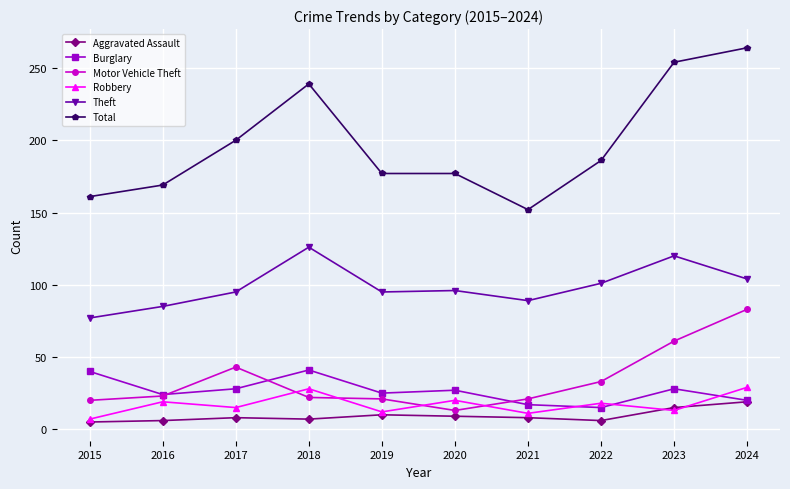

What is the total value across all series at 2022?

359